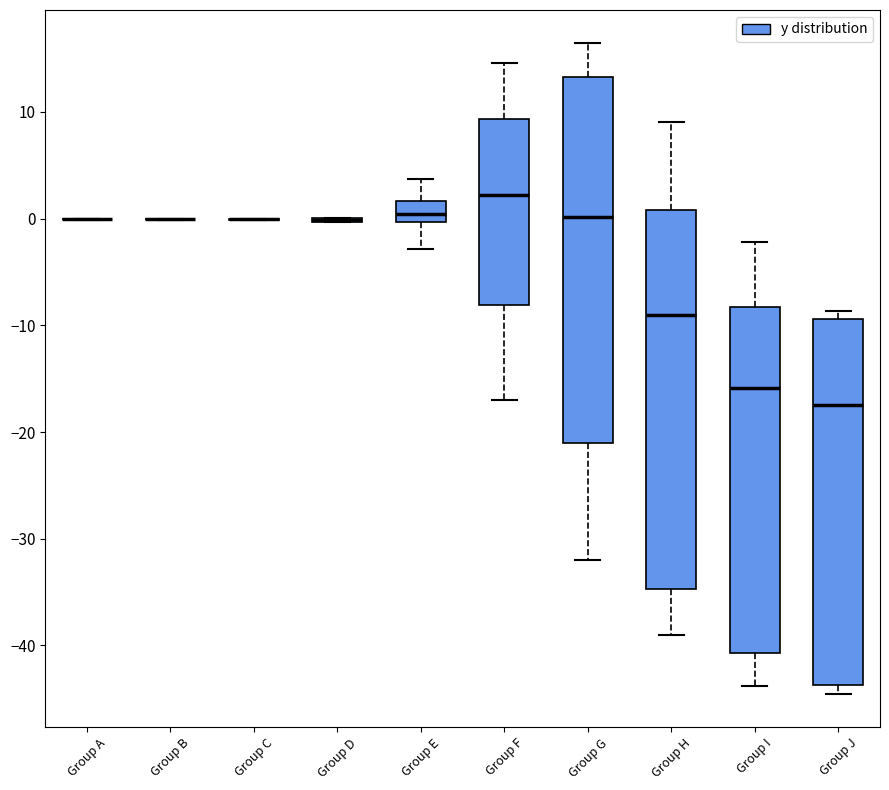

Reading left to right, transcribe this box plot: for each box, give where its median line is, the range the box spans, and where its two whiskers end, as read against the y-axis. The values are not printed on the chart, so give them approximately, as read against the axis.

Group A: box collapsed to a line at 0, whiskers 0 to 0
Group B: box collapsed to a line at 0, whiskers 0 to 0
Group C: box collapsed to a line at 0, whiskers 0 to 0
Group D: box collapsed to a line at 0, whiskers 0 to 0
Group E: median 0 (inside the box), box 0 to 2, whiskers -3 to 4
Group F: median 2, box -8 to 9, whiskers -17 to 15
Group G: median 0, box -21 to 13, whiskers -32 to 17
Group H: median -9, box -35 to 1, whiskers -39 to 9
Group I: median -16, box -41 to -8, whiskers -44 to -2
Group J: median -17, box -44 to -9, whiskers -45 to -9 (just above the box's upper edge)